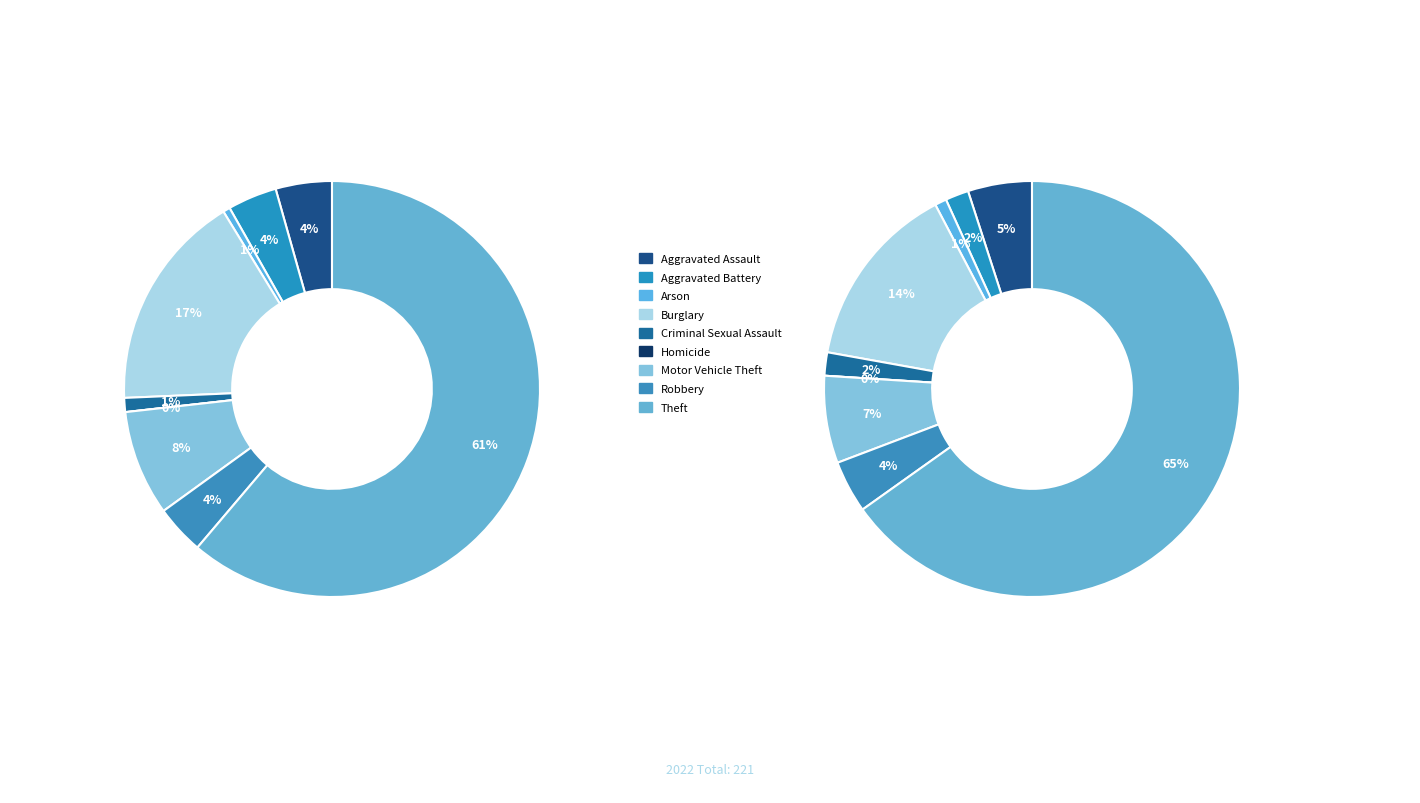

Combined, do Criminal Sexual Assault and Aggravated Assault account for over 50%?

No